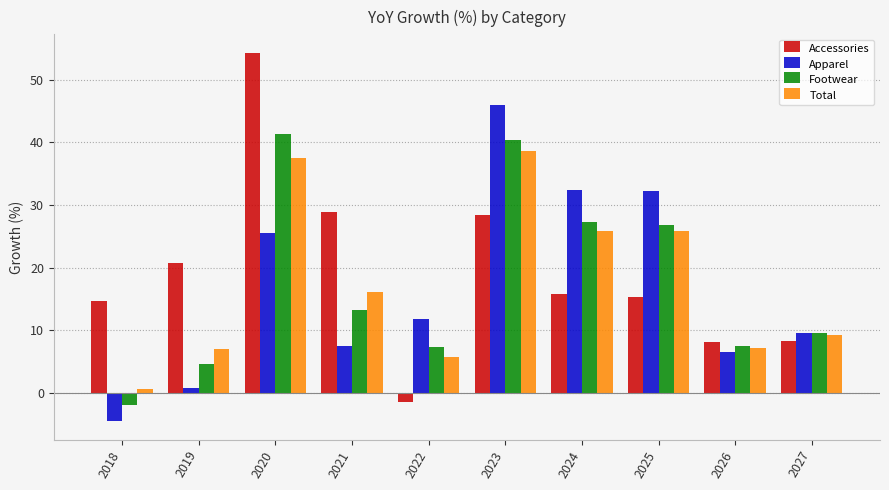

True or false: Apparel has a value of 7.5 at 2021.

True